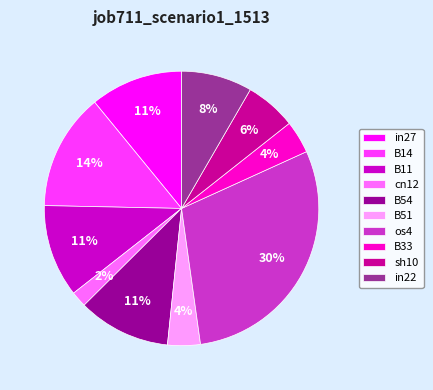

Is it true that cn12 is 2% of the pie?

True